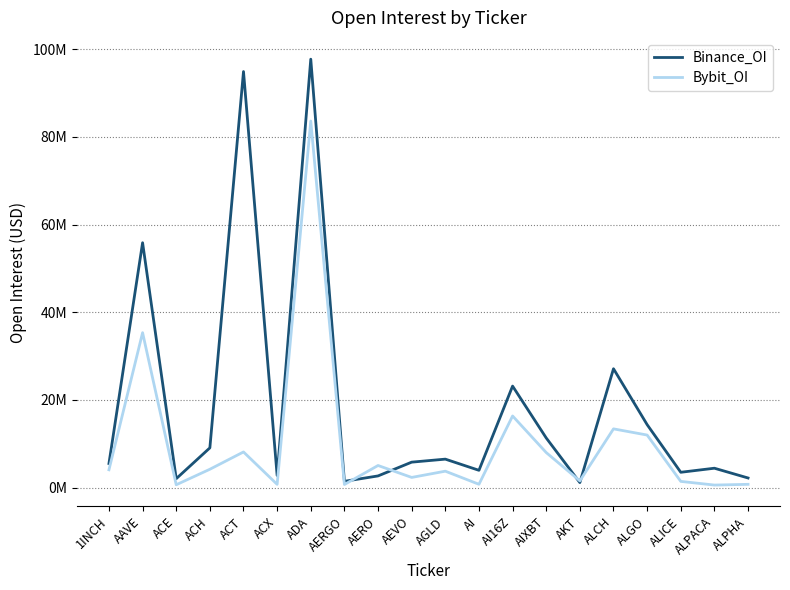

Reading right to left, extract all data points from this chart.

Binance_OI: ALPHA=2180632	ALPACA=4408041	ALICE=3481727	ALGO=14349573	ALCH=27105498	AKT=1128709	AIXBT=11309319	AI16Z=23147716	AI=3931580	AGLD=6480507	AEVO=5792731	AERO=2650632	AERGO=1418568	ADA=97735452	ACX=2749182	ACT=94911815	ACH=9053981	ACE=2019439	AAVE=55854658	1INCH=5481706
Bybit_OI: ALPHA=731891	ALPACA=564983	ALICE=1402611	ALGO=11974867	ALCH=13386995	AKT=1523841	AIXBT=7979194	AI16Z=16329377	AI=744356	AGLD=3731571	AEVO=2307223	AERO=5029804	AERGO=691006	ADA=83620254	ACX=727379	ACT=8118882	ACH=4169539	ACE=629723	AAVE=35331599	1INCH=4047794